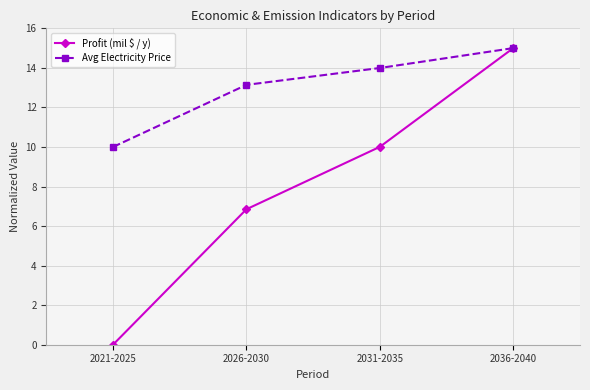

How many values in the Avg Electricity Price series are below 13?

1